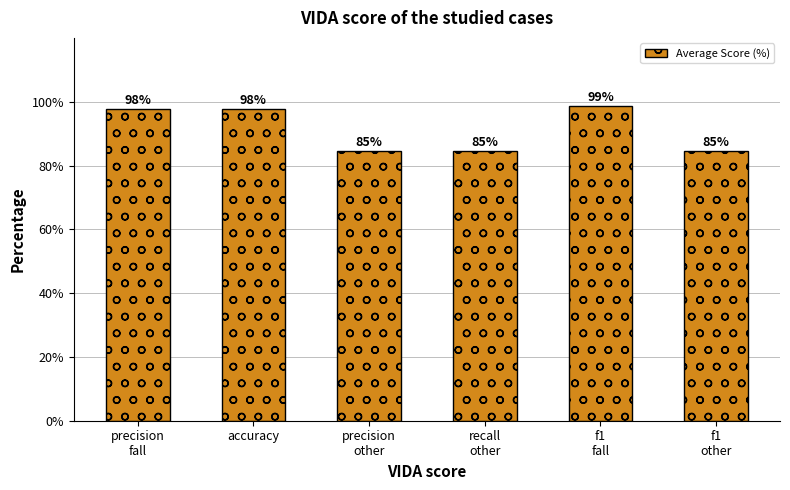

What is the value of the 4th bar from the left?

84.6